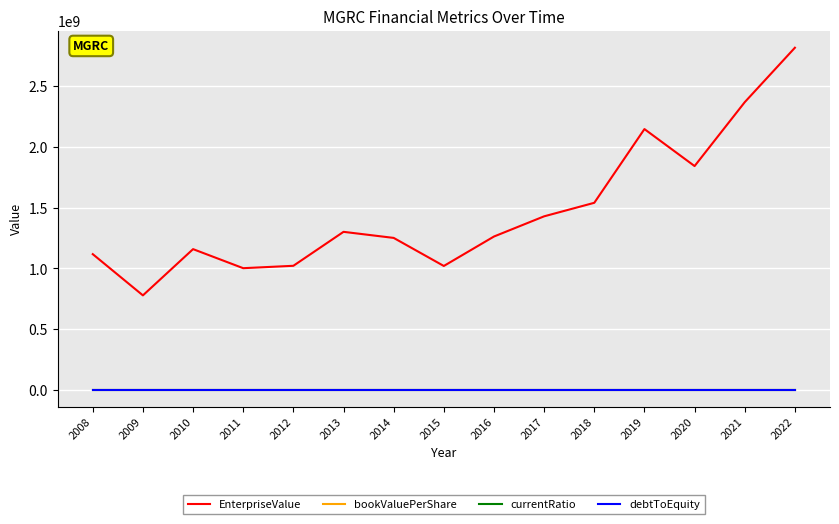

What is the difference between the bookValuePerShare values at 2008 and 2009?

0.7